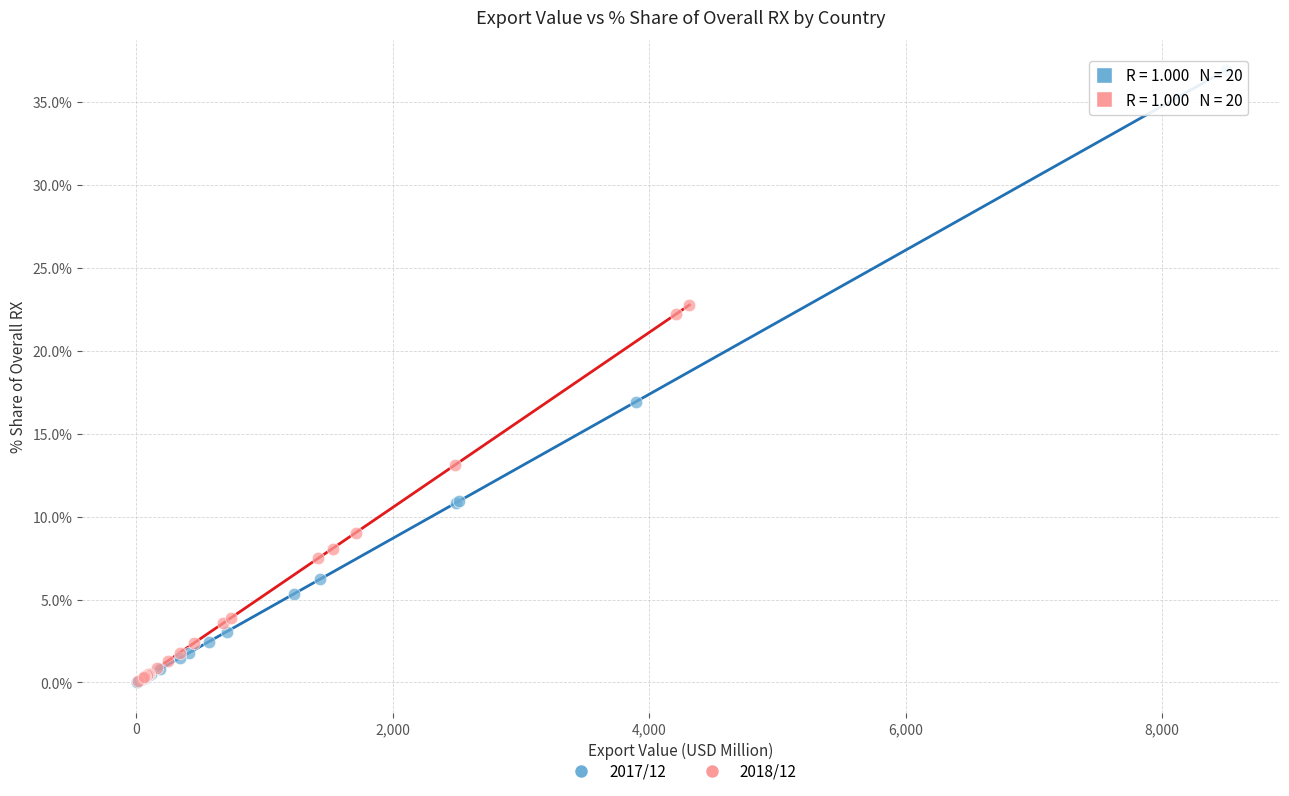

Which series has the largest Y range (max minus min)?

2017/12